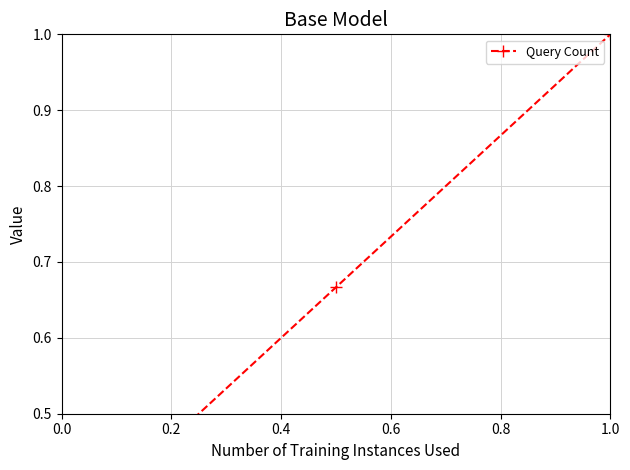

Count the values in the range 0 to 1.

3